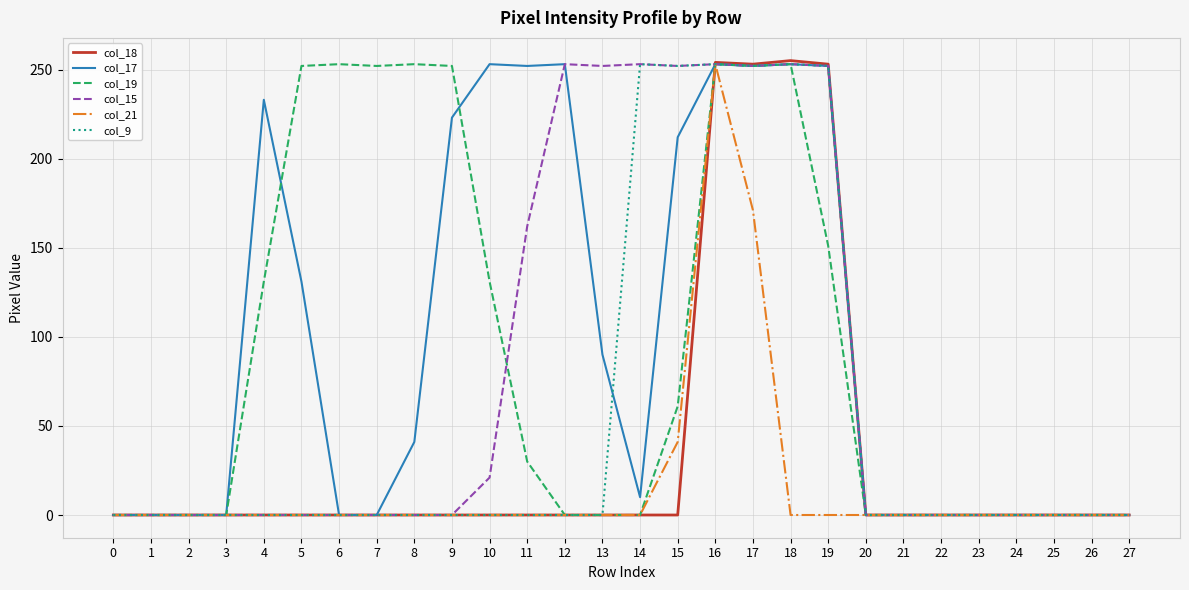

How many lines are shown in the chart?

6